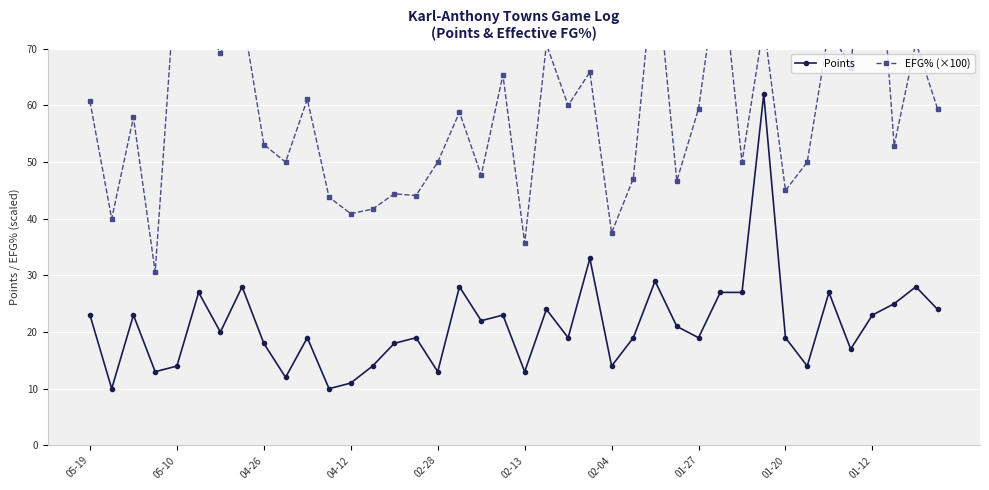

What is the total value across all series at 23?

98.9